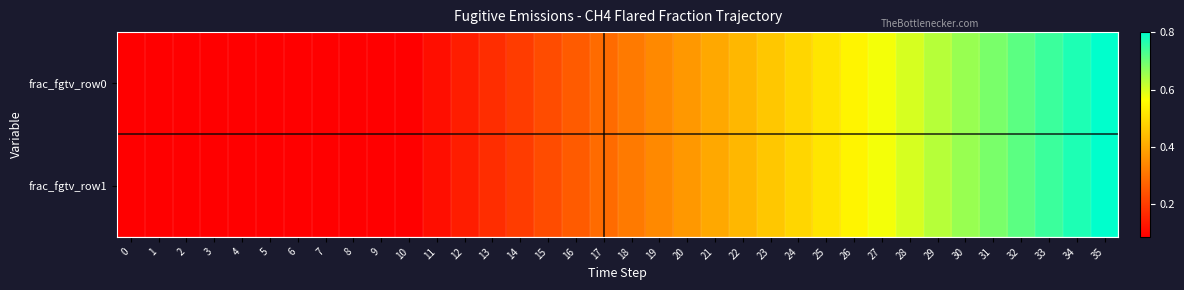

At how many categories does at least one series exceed 0?

36